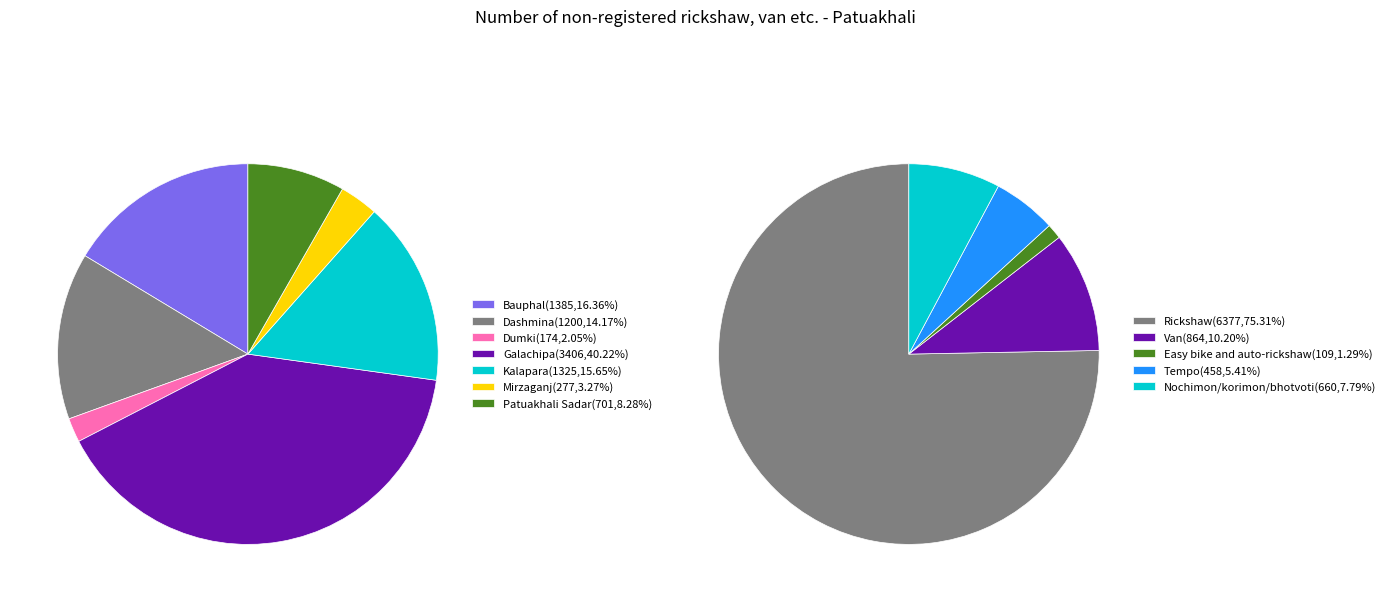

Which series has the largest range (max minus min)?

Rickshaw